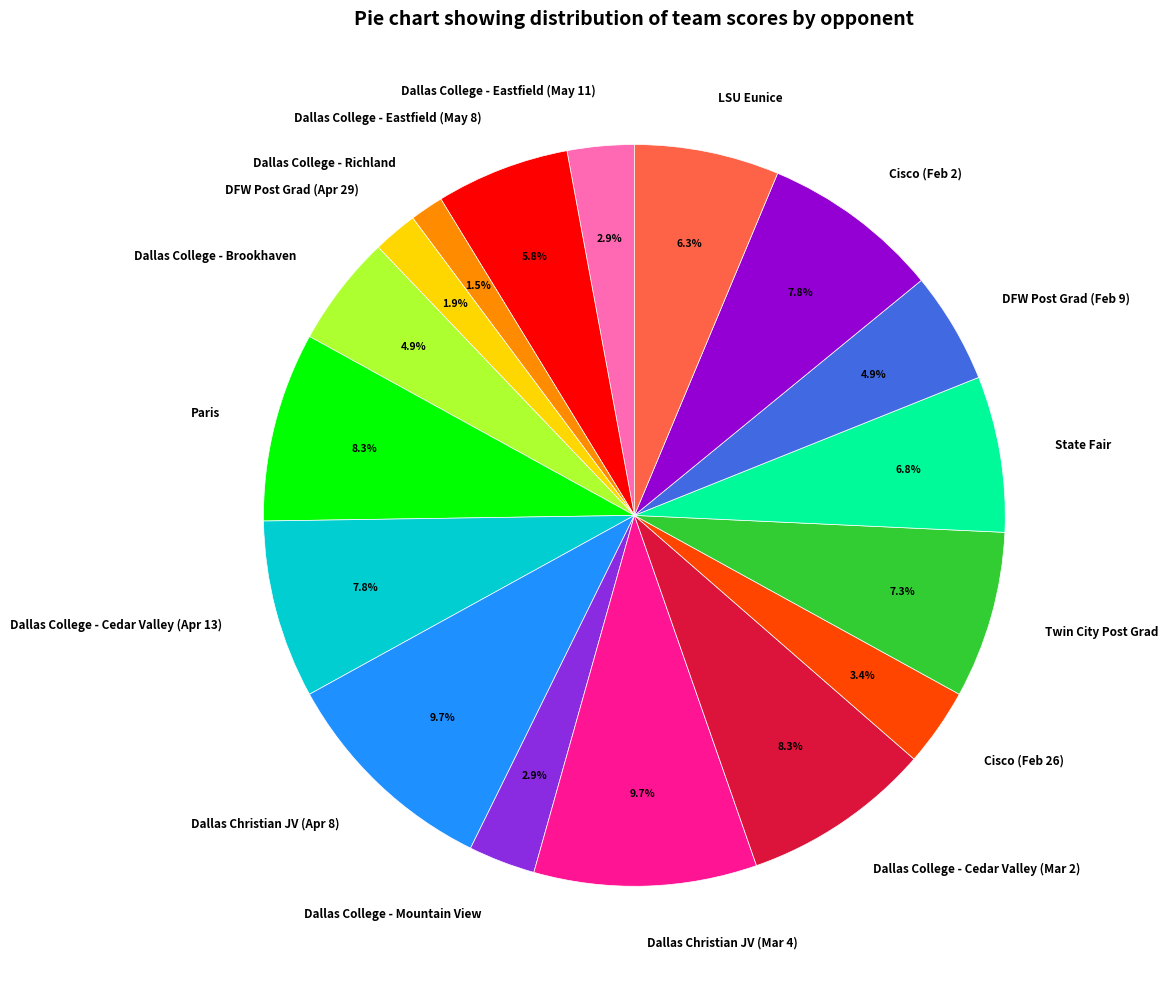

Between Dallas Christian JV (Mar 4) and Dallas College - Mountain View, which is larger?

Dallas Christian JV (Mar 4)